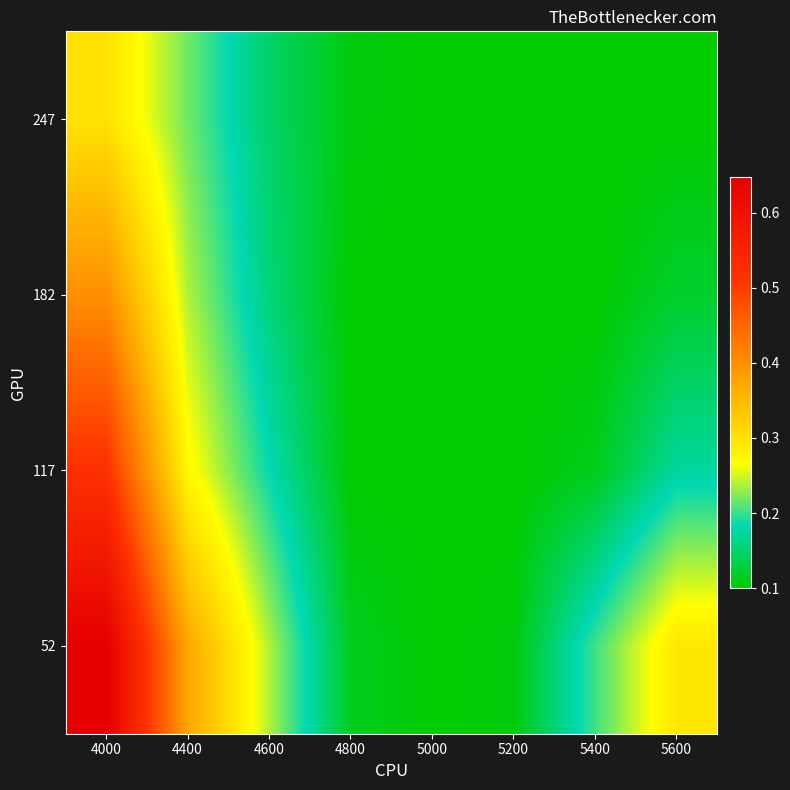

Count the number of categories in the chart.

8